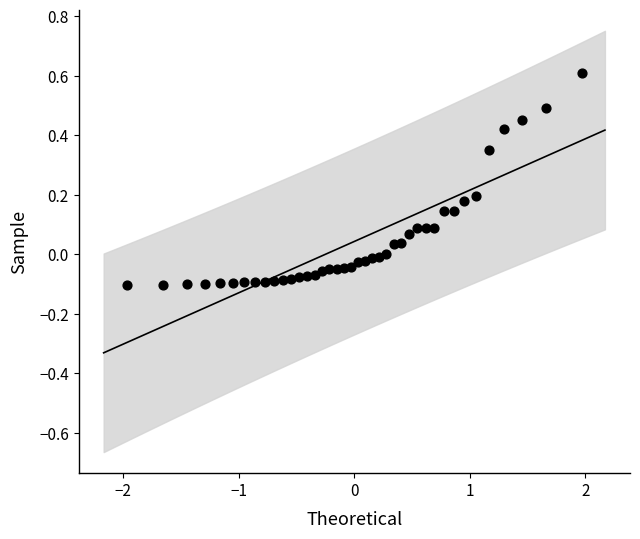

What is the range of Y values (max minus min)?

0.7